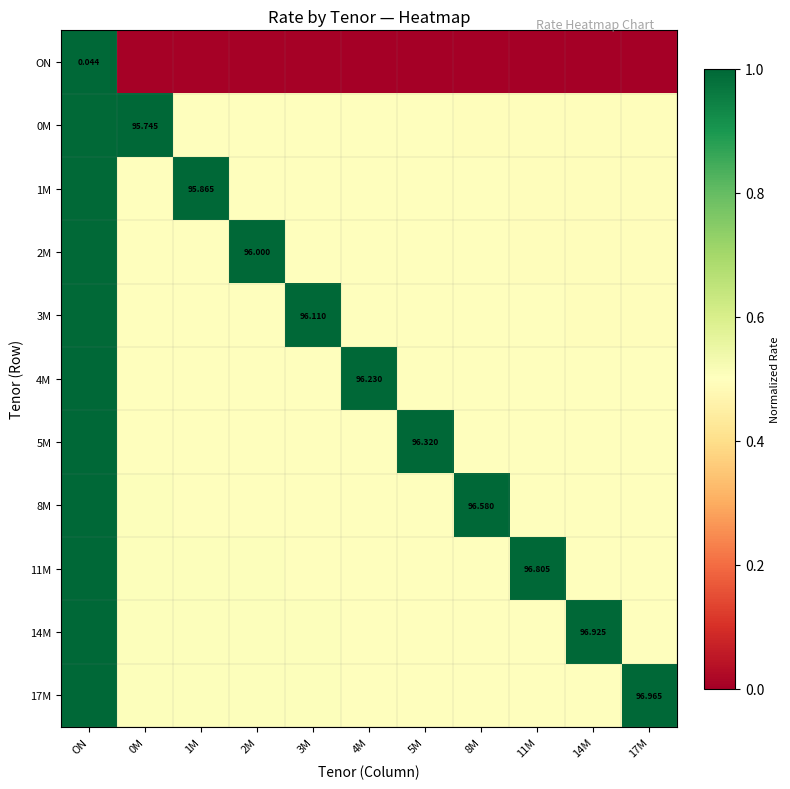

How many categories are shown in the chart?

11